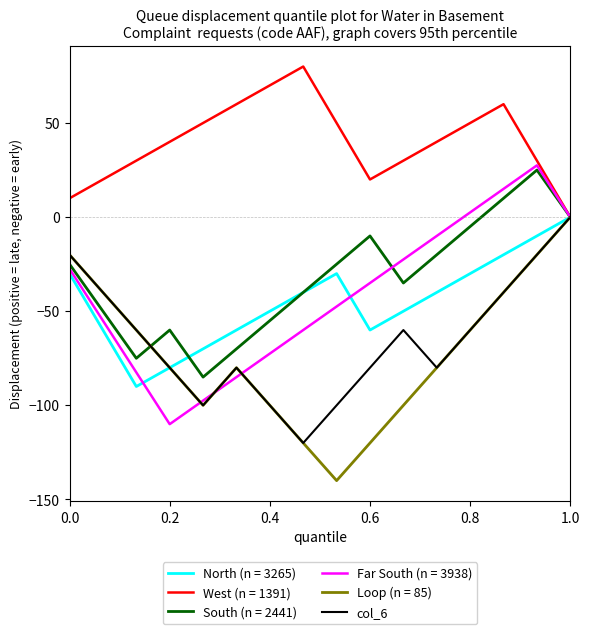

Is this an area chart (filled region under the line)?

No